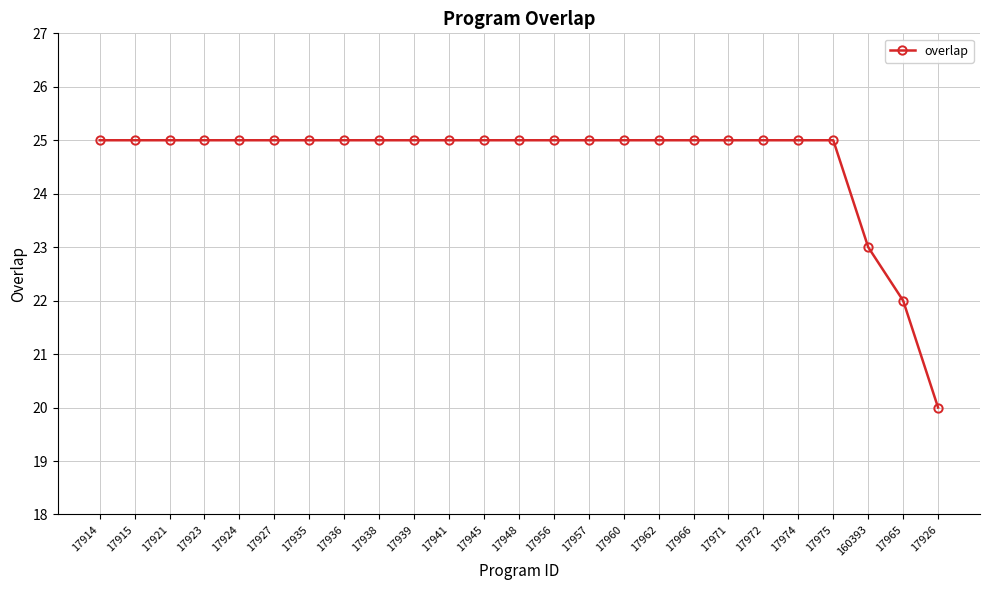

Which label corresponds to the smallest value in the chart?

17926